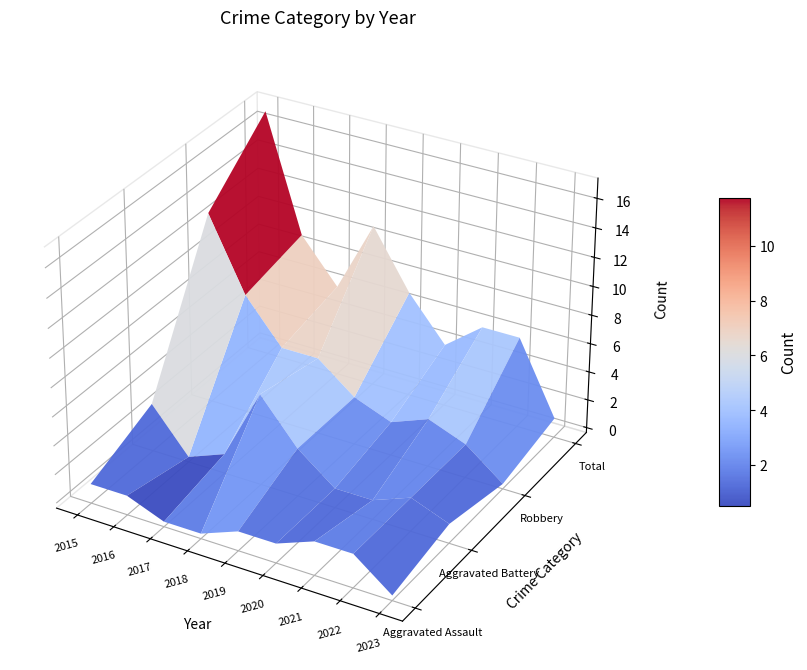

Which series has the largest total across all categories?

Total